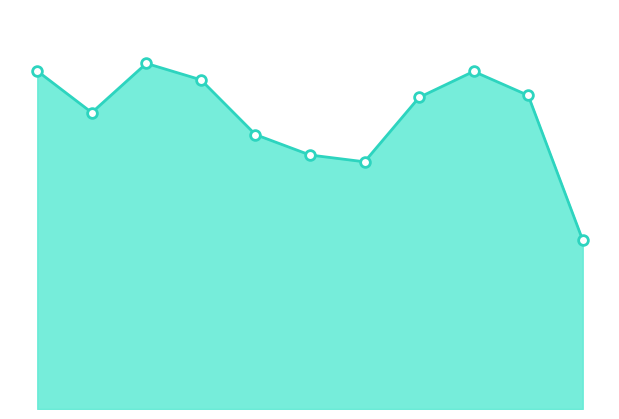

What is the value of the 7th point from the left?

618